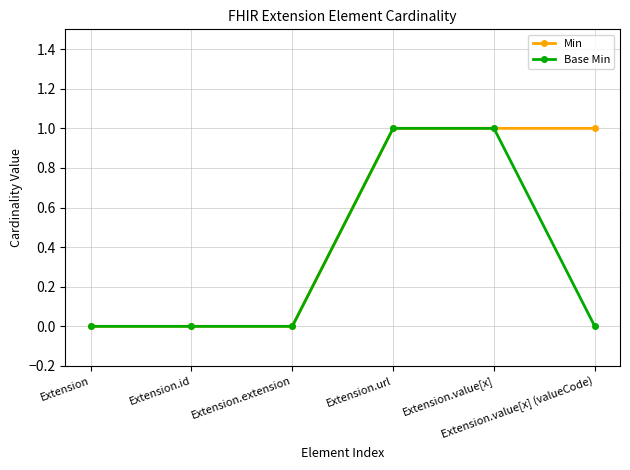

What is the difference between the Base Min values at Extension.value[x] (valueCode) and Extension.url?

1